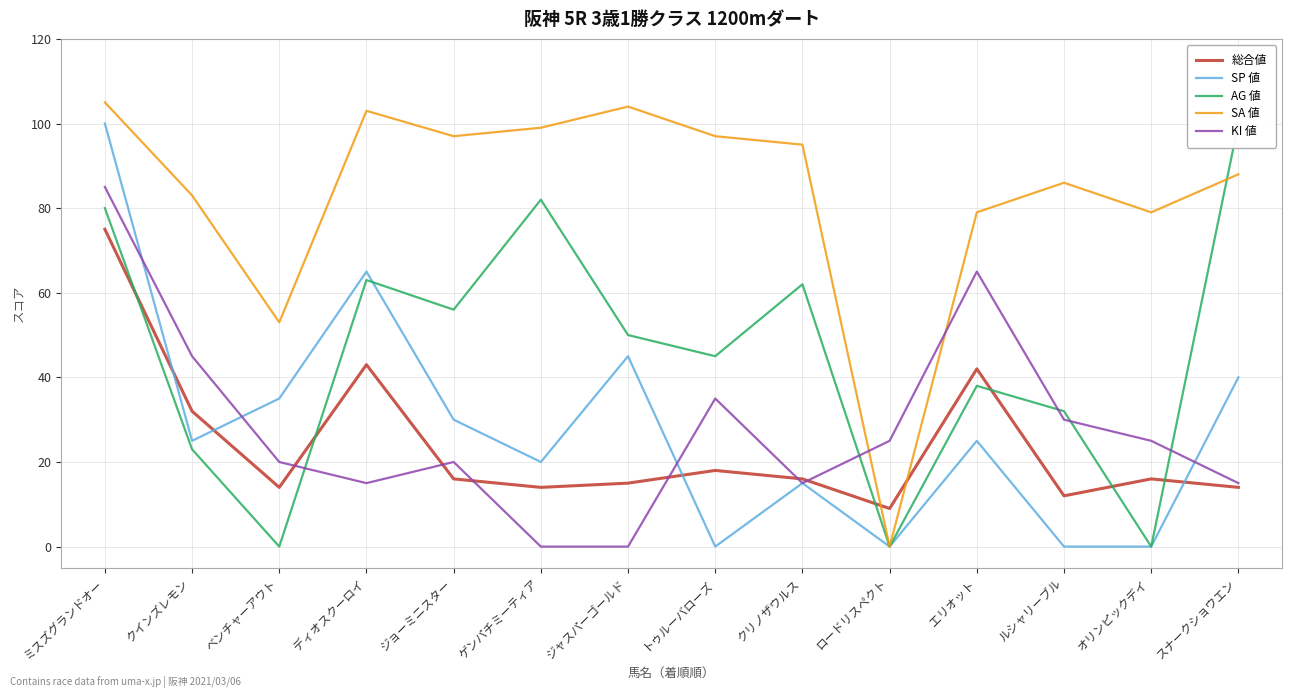

Between ジョーミニスター and ルシャリーブル, which series saw the biggest shift?

SP 値